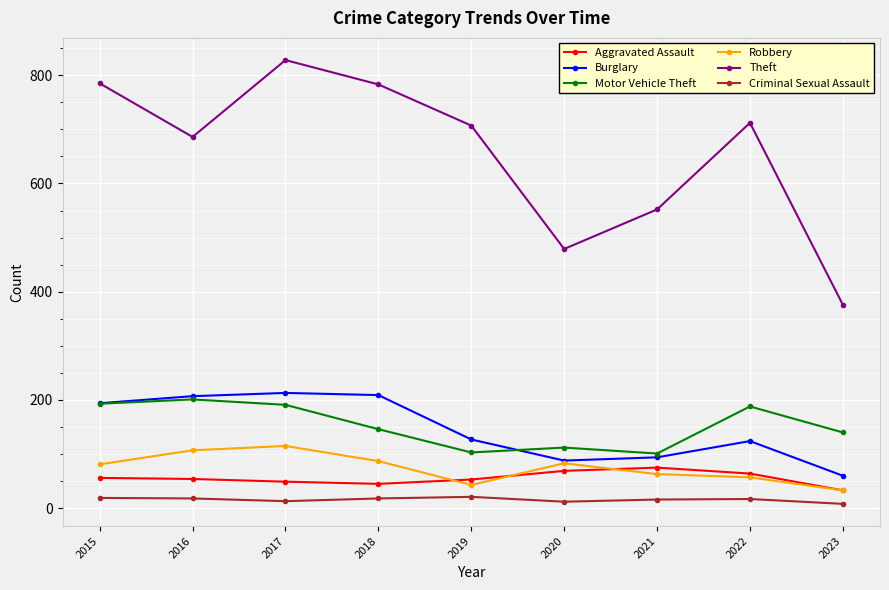

Is the value of Aggravated Assault at 2017 greater than the value of Criminal Sexual Assault at 2023?

Yes